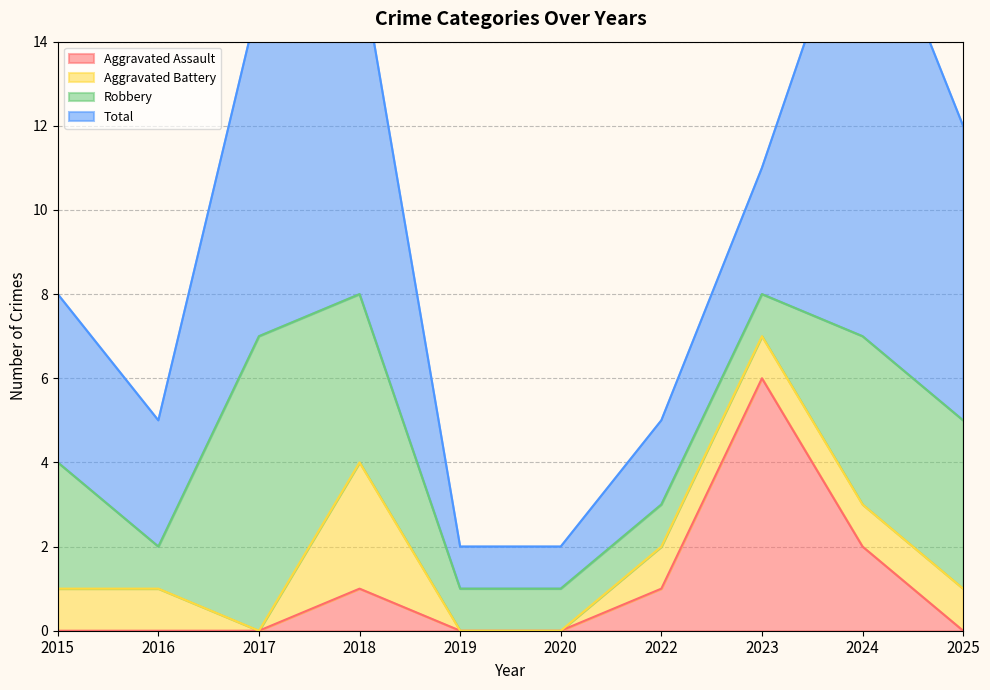

How many values in the Robbery series are below 3?

5